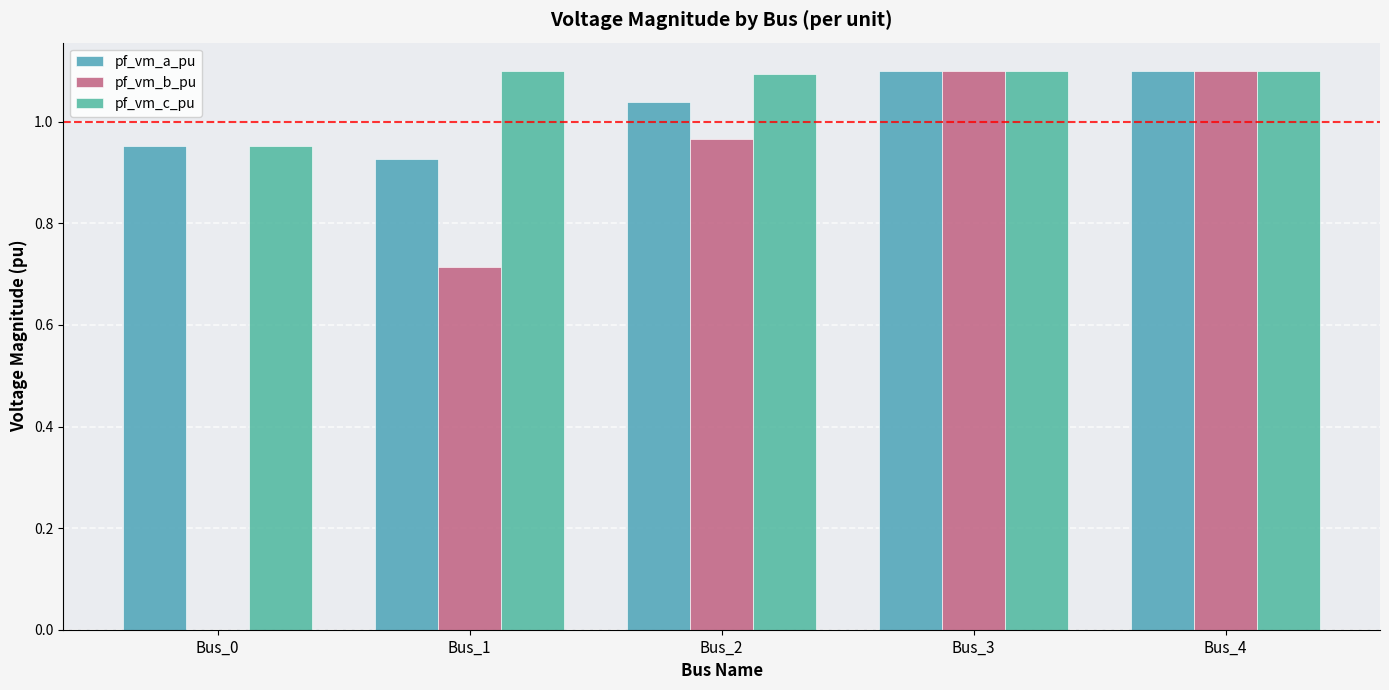

Rank the series by their average value, from lowest to highest.

pf_vm_b_pu, pf_vm_a_pu, pf_vm_c_pu